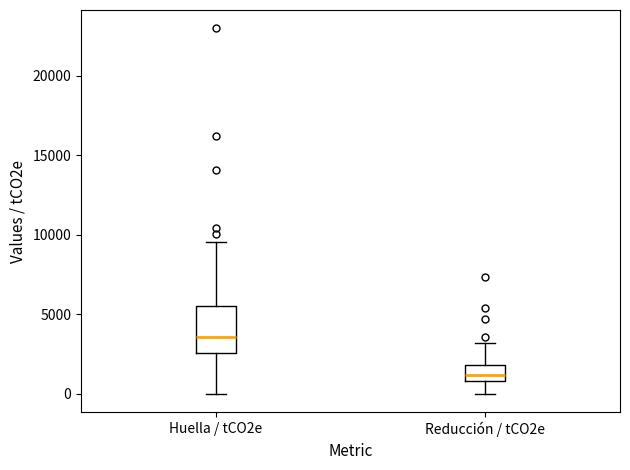

Which box has the highest median line?

Huella / tCO2e